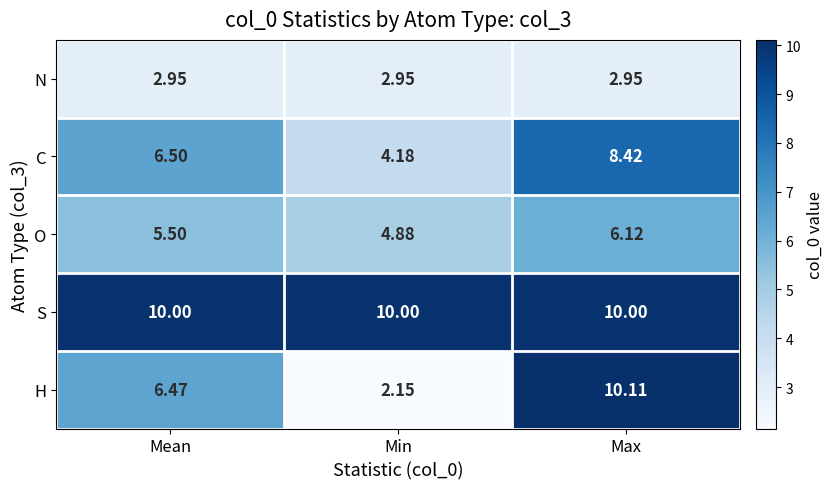

At which label does C reach its peak?

Max